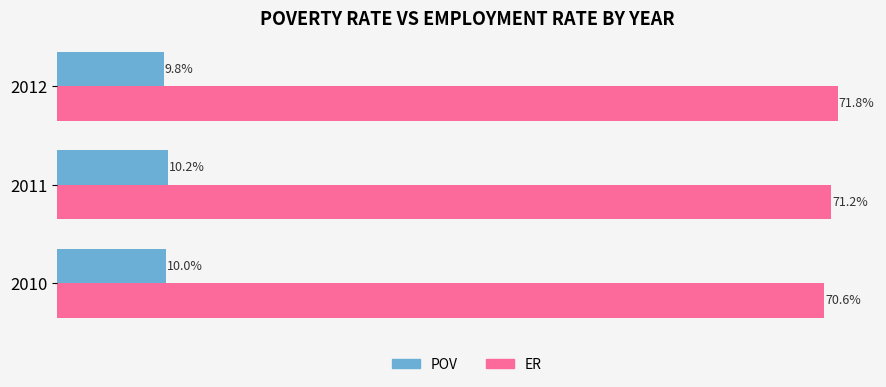

Rank the series by their average value, from highest to lowest.

ER, POV